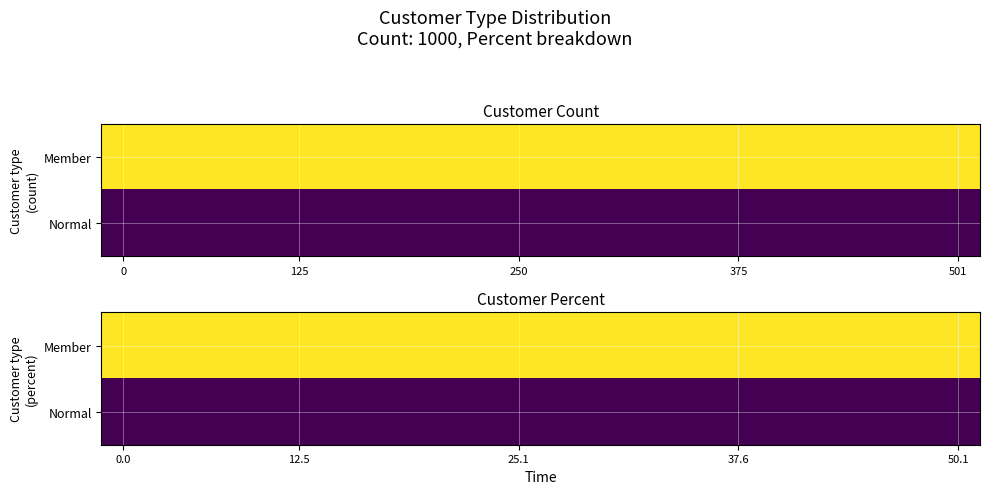

At how many categories does at least one series exceed 50?

20